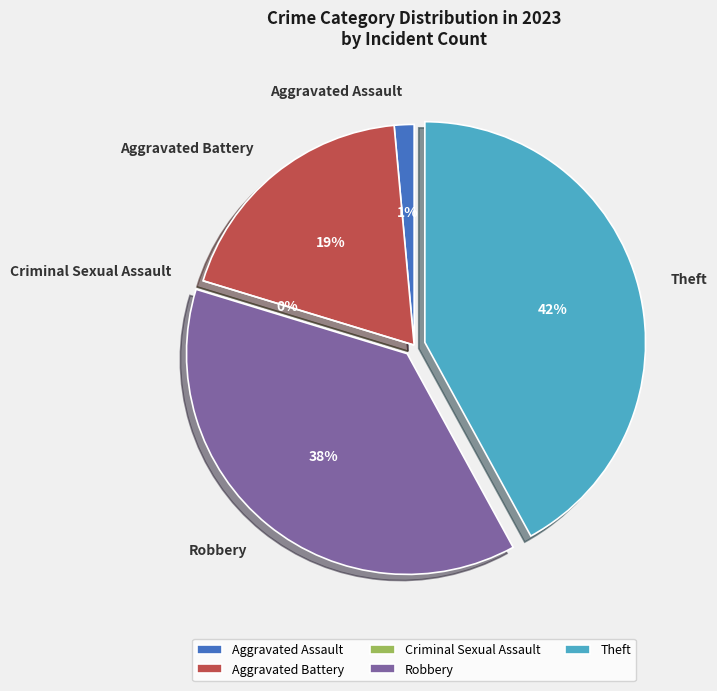

Rank the categories by value from highest to lowest.

Theft, Robbery, Aggravated Battery, Aggravated Assault, Criminal Sexual Assault